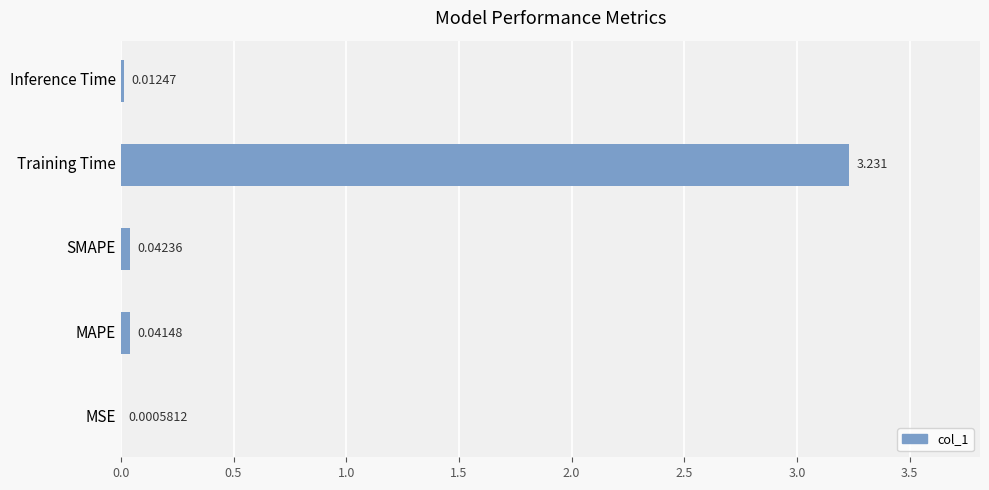

At which label is the value closest to 1?

SMAPE